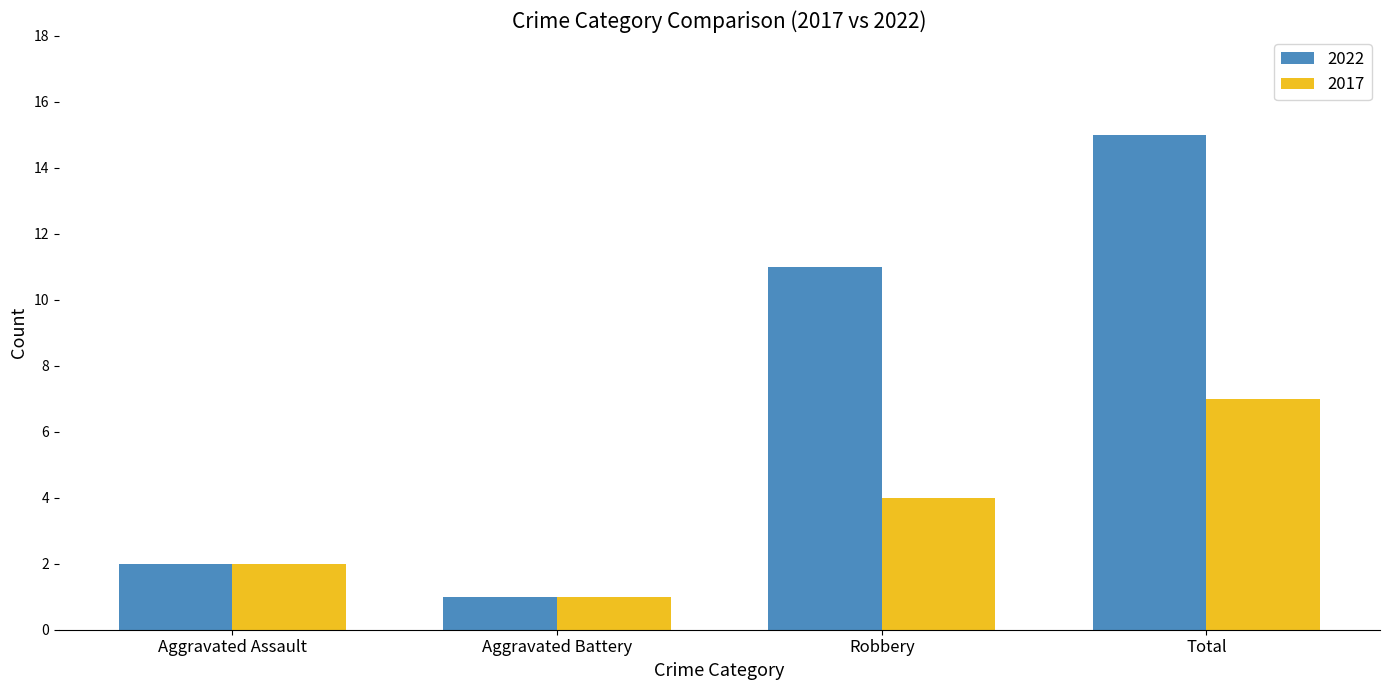

Read the 2022 value at Robbery.

11